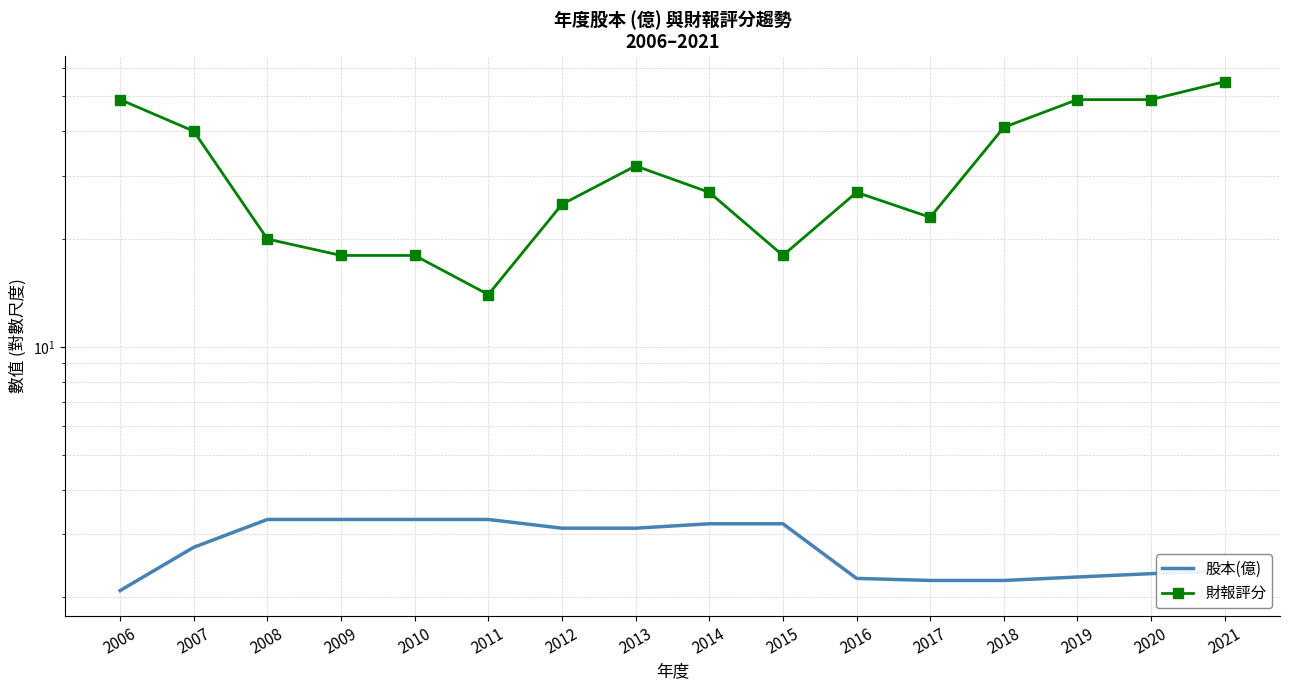

At which category is the sum across all series the highest?

2021